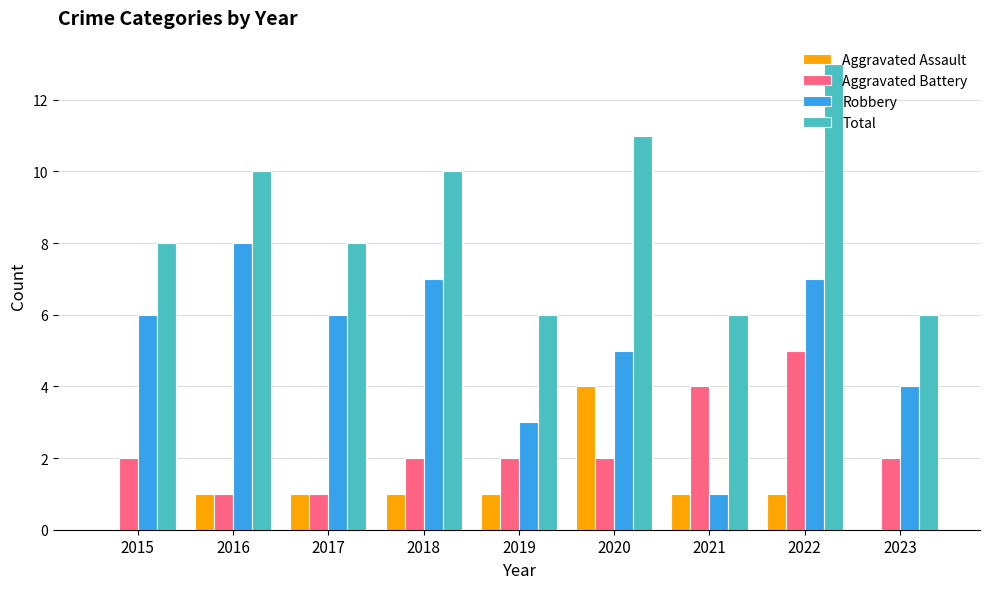

The Robbery series shows 1 at 2021. True or false?

True